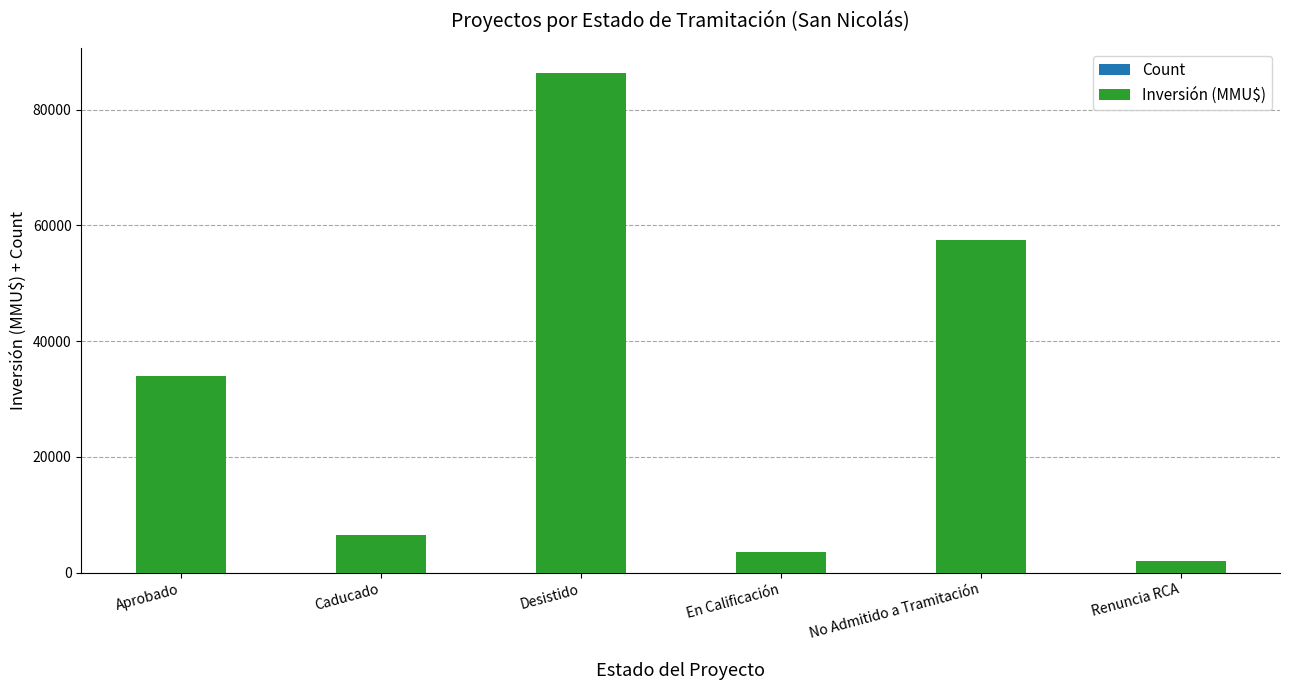

At which category is the sum across all series the highest?

Desistido